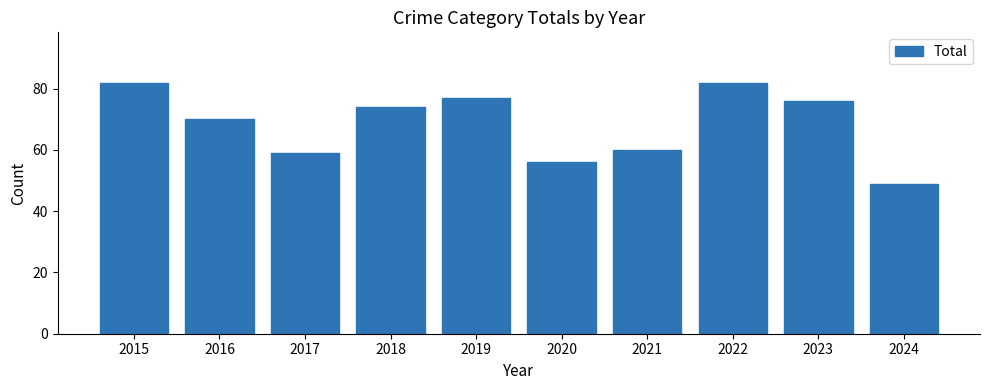

What is the greatest value displayed?

82